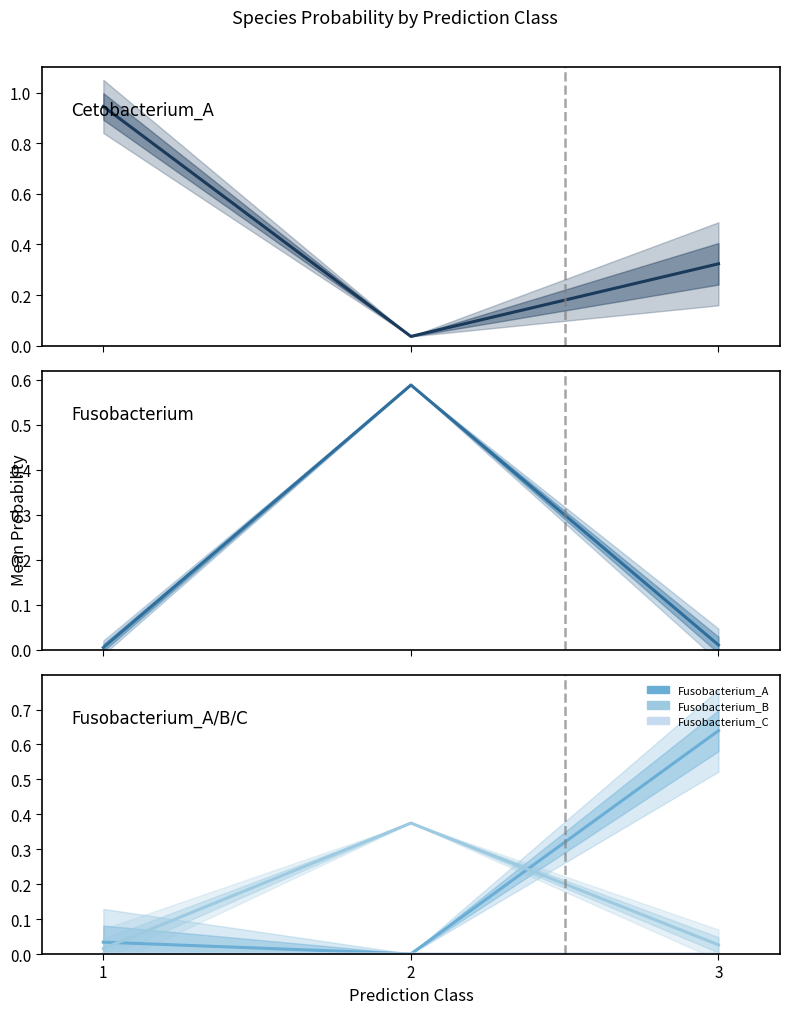

Between 2 and 1, which is larger?

1